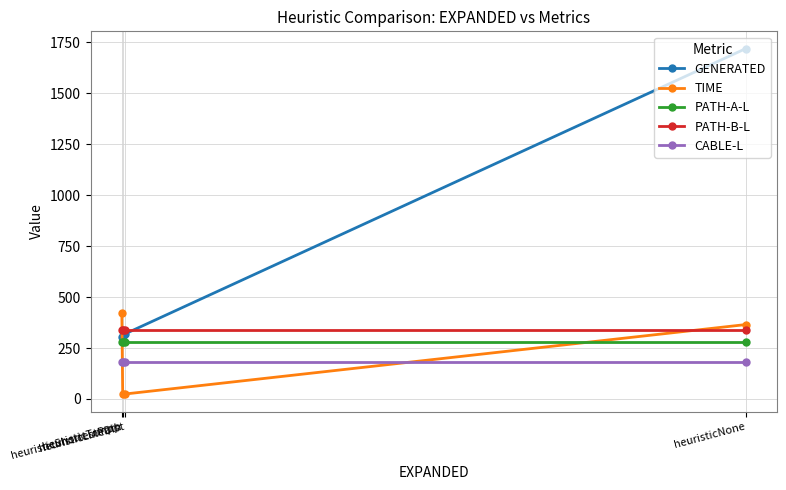

Reading left to right, extract all data points from this chart.

GENERATED: heuristicNone=1719.0	heuristicLineDist=319.0	heuristicShortestPath=310.0	heuristicTrmpp=305.0
TIME: heuristicNone=365.1	heuristicLineDist=24.4	heuristicShortestPath=23.1	heuristicTrmpp=420.1
PATH-A-L: heuristicNone=277.7	heuristicLineDist=277.7	heuristicShortestPath=277.7	heuristicTrmpp=277.7
PATH-B-L: heuristicNone=337.8	heuristicLineDist=337.8	heuristicShortestPath=337.8	heuristicTrmpp=337.8
CABLE-L: heuristicNone=181.1	heuristicLineDist=181.1	heuristicShortestPath=181.1	heuristicTrmpp=181.1